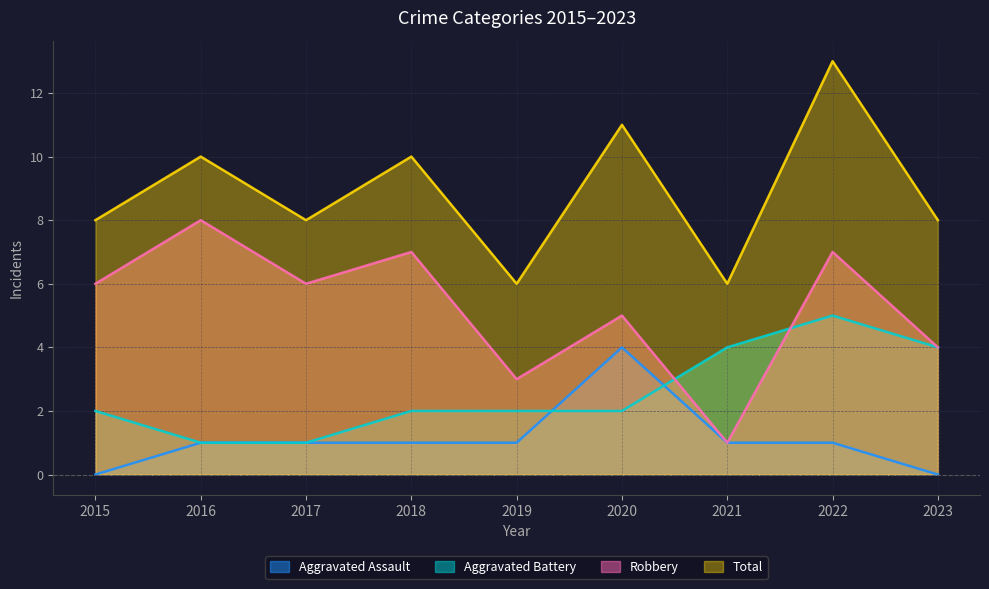

Which series has the largest total across all categories?

Total